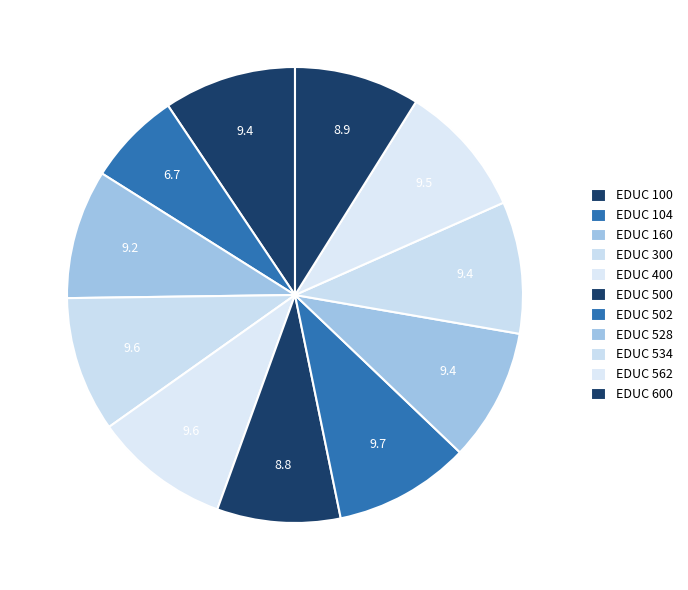

Which category has the biggest portion of the pie?

EDUC 502